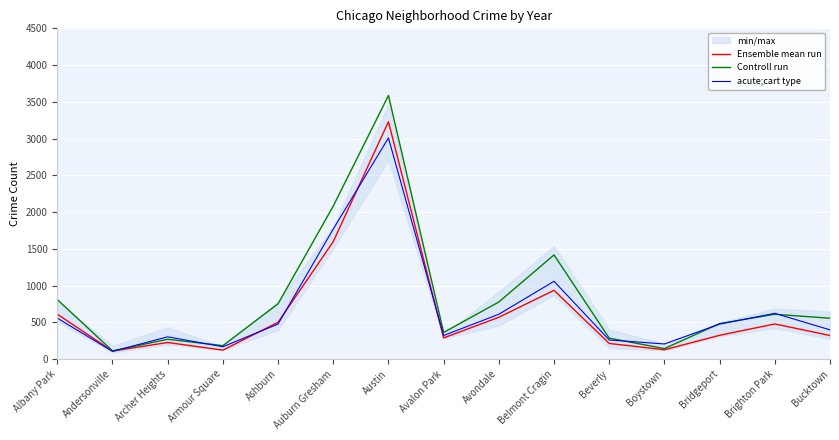

Reading left to right, what are all the values shown in this chart?

Ensemble mean run: Albany Park=610	Andersonville=108	Archer Heights=225	Armour Square=121	Ashburn=500	Auburn Gresham=1598	Austin=3229	Avalon Park=287	Avondale=568	Belmont Cragin=935	Beverly=212	Boystown=126	Bridgeport=323	Brighton Park=477	Bucktown=320
Controll run: Albany Park=810	Andersonville=111	Archer Heights=269	Armour Square=182	Ashburn=752	Auburn Gresham=2081	Austin=3586	Avalon Park=362	Avondale=776	Belmont Cragin=1417	Beverly=284	Boystown=142	Bridgeport=482	Brighton Park=609	Bucktown=555
acute;cart type: Albany Park=557	Andersonville=104	Archer Heights=302	Armour Square=167	Ashburn=476	Auburn Gresham=1769	Austin=3009	Avalon Park=320	Avondale=609	Belmont Cragin=1058	Beverly=259	Boystown=205	Bridgeport=475	Brighton Park=622	Bucktown=397